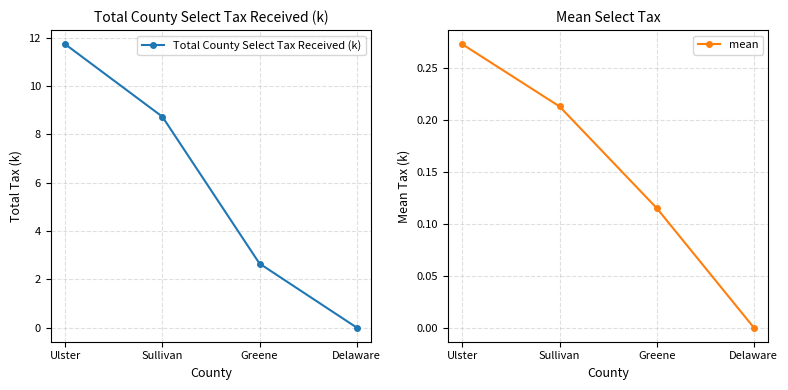

At which label is mean closest to 0?

Delaware